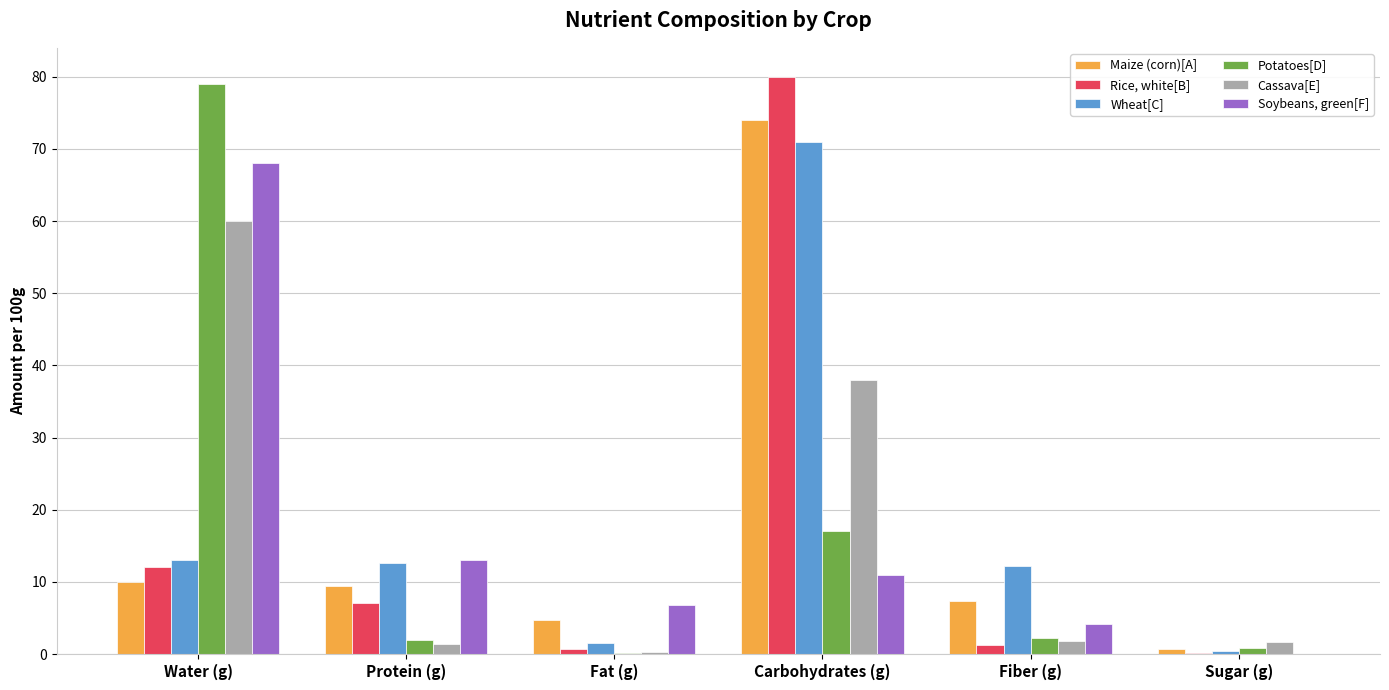

The Wheat[C] series shows 102.6 at Carbohydrates (g). True or false?

False